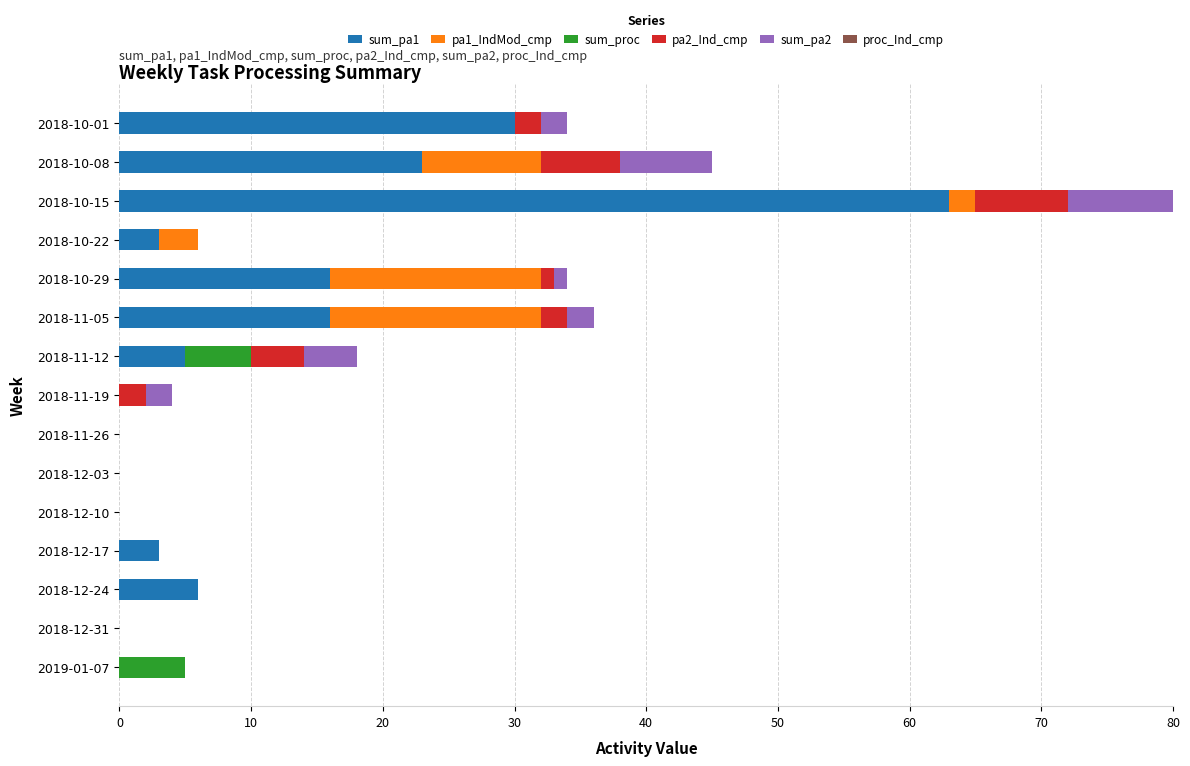

At which category is the sum across all series the highest?

2018-10-15